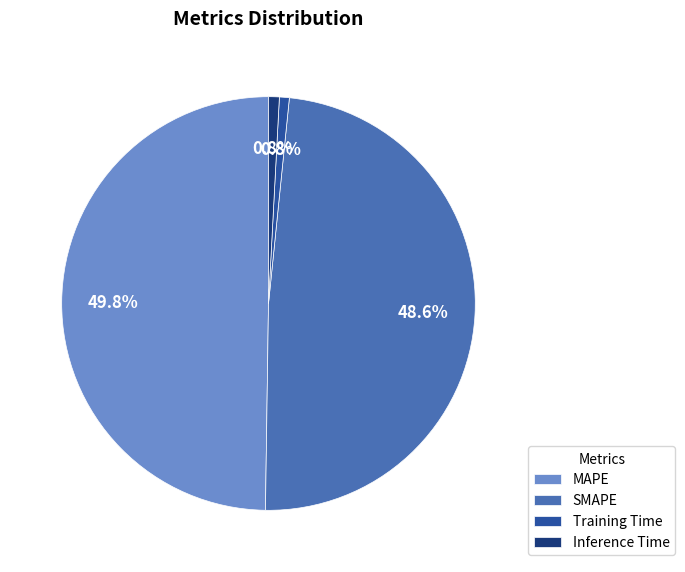

Does Training Time account for over 50% of the chart?

No